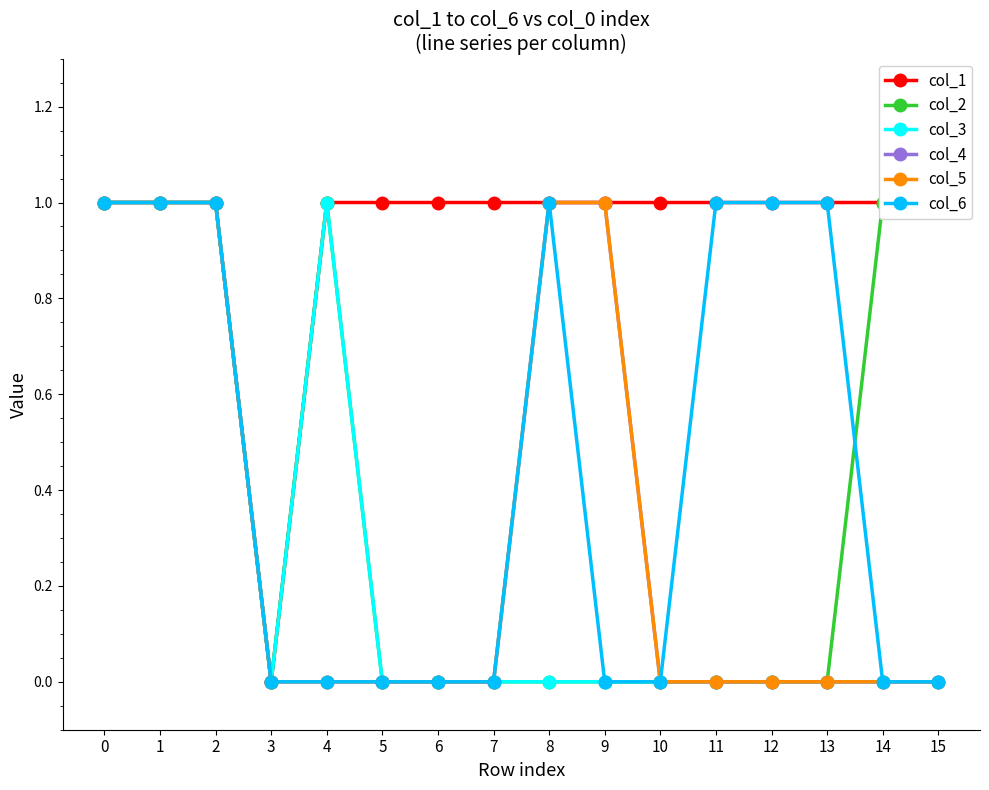

True or false: col_5 has a value of 1 at 15.

False